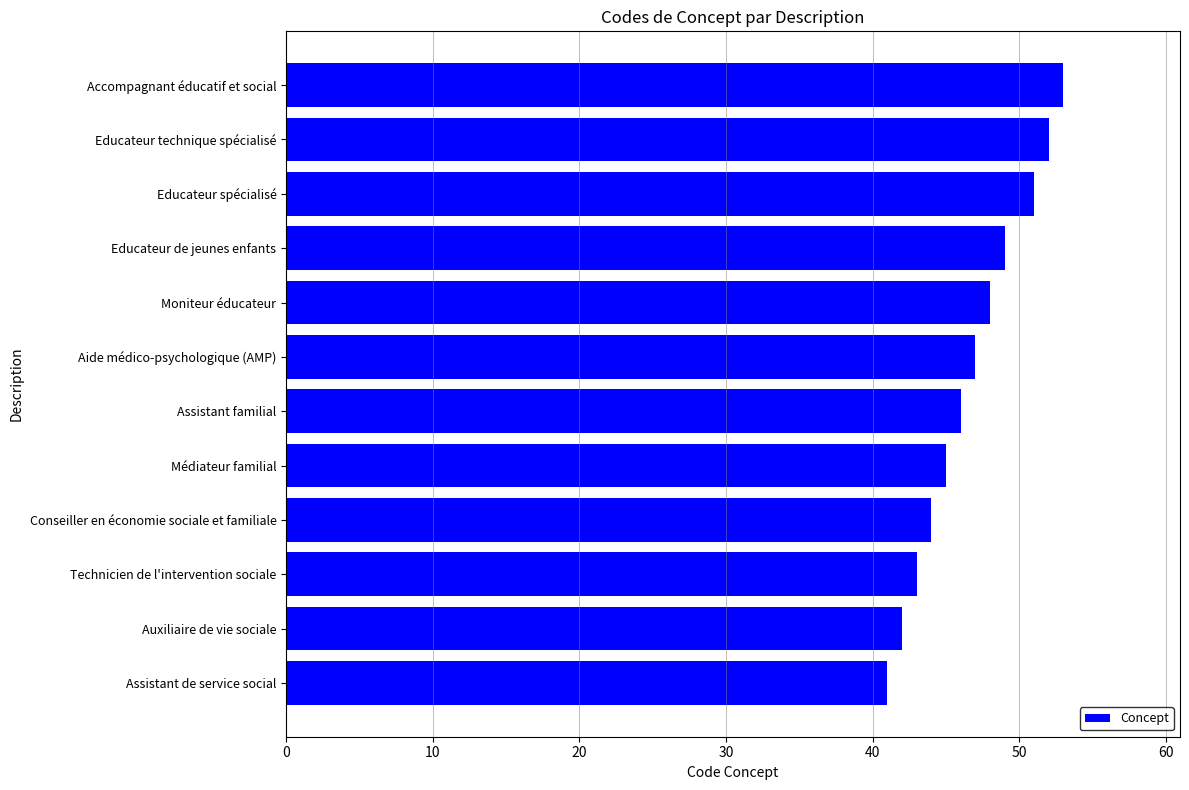

What is the minimum value shown in the chart?

41